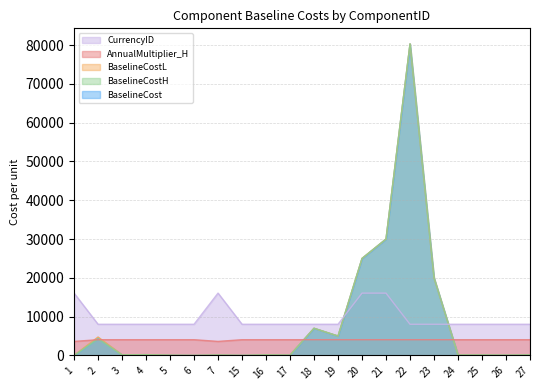

Rank the series by their maximum value, from highest to lowest.

BaselineCost, BaselineCostL, BaselineCostH, CurrencyID, AnnualMultiplier_H